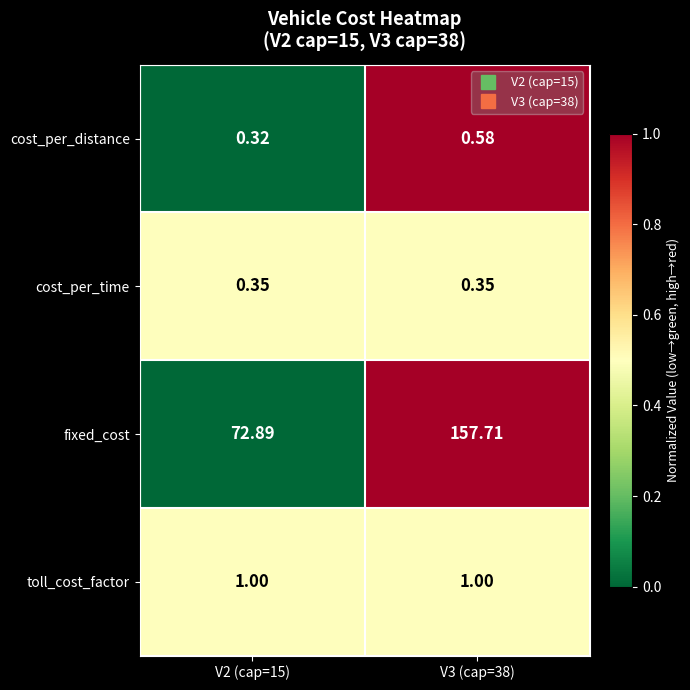

At how many categories does at least one series exceed 0?

2